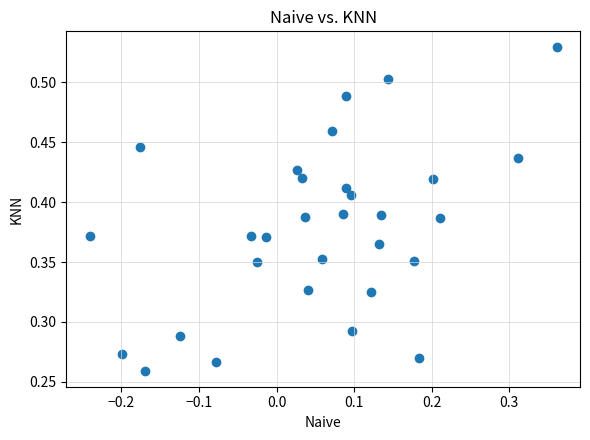

How many points are shown in the scatter plot?

30